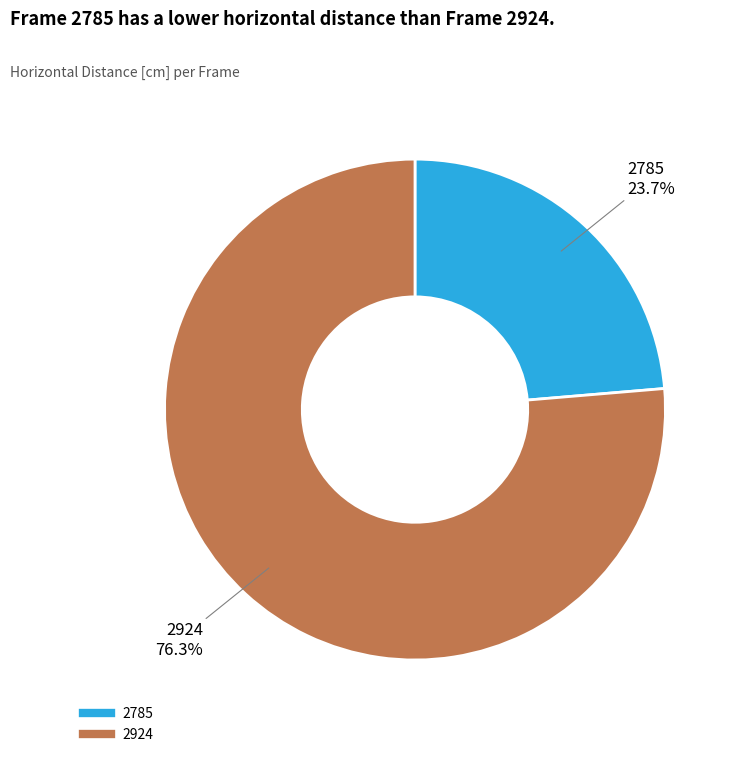

To the nearest percent, what is the difference between the 2785 and 2924 slice percentages?

53%